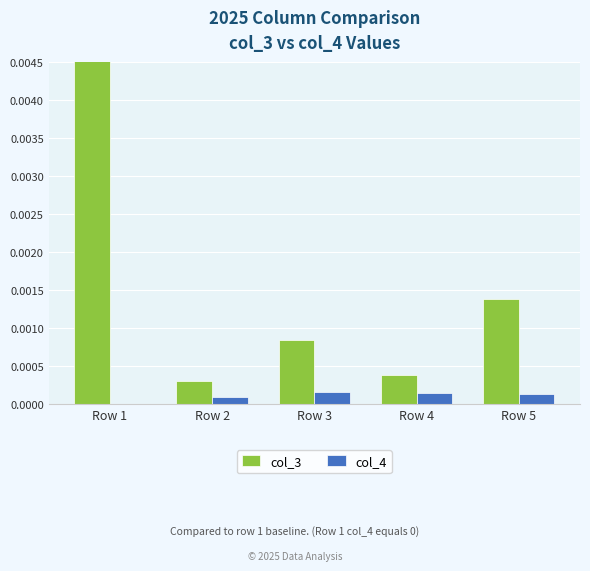

Which series has the largest range (max minus min)?

col_3